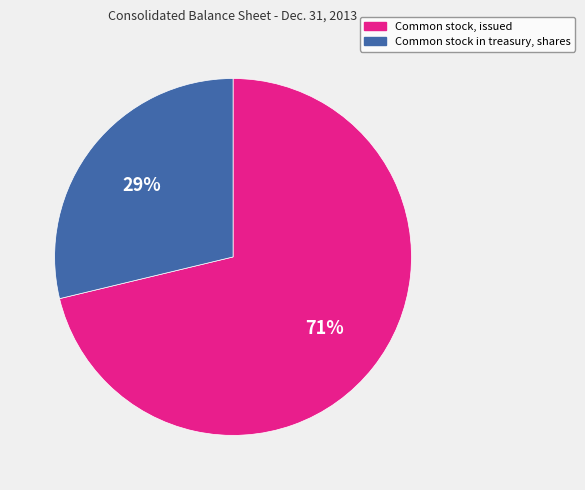

How many segments does this pie chart have?

2